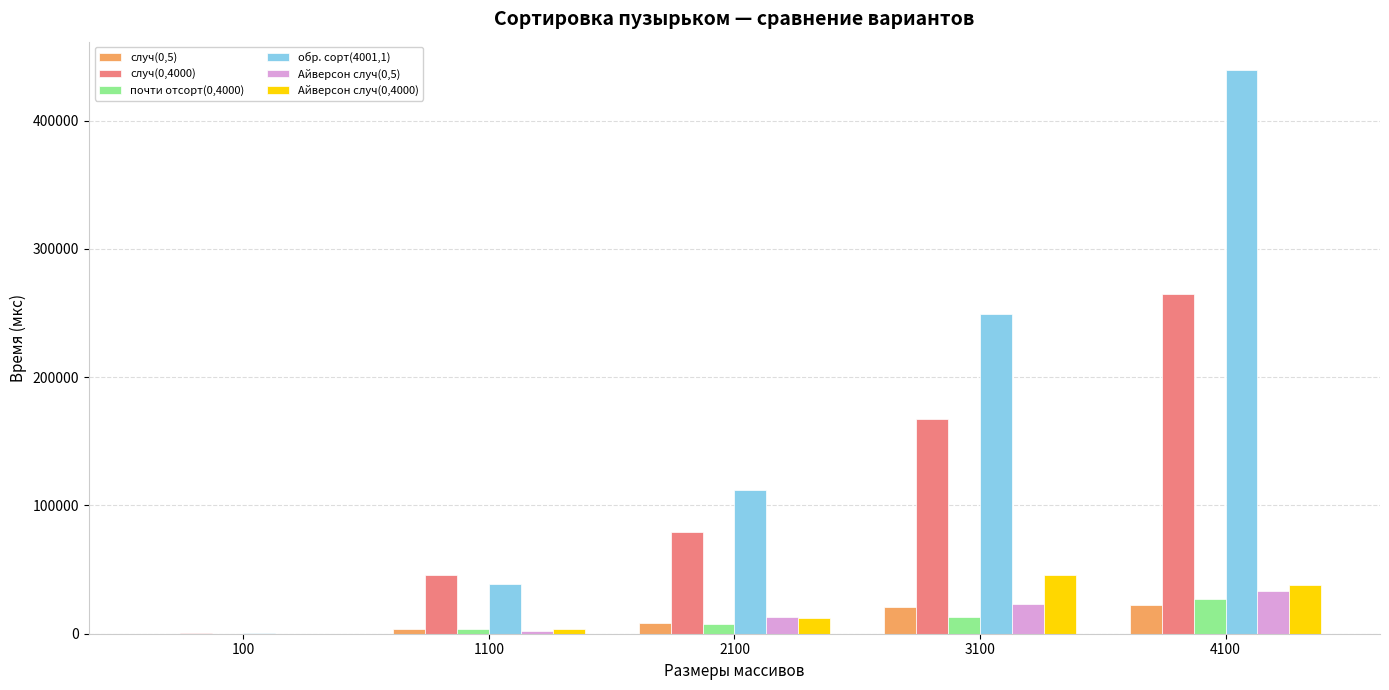

Is it true that Айверсон случ(0,4000) equals 59374 at 4100?

False